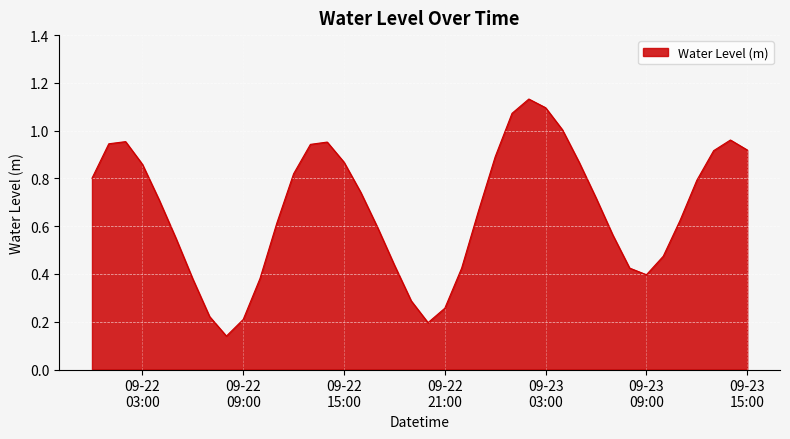

Is this an area chart (filled region under the line)?

Yes